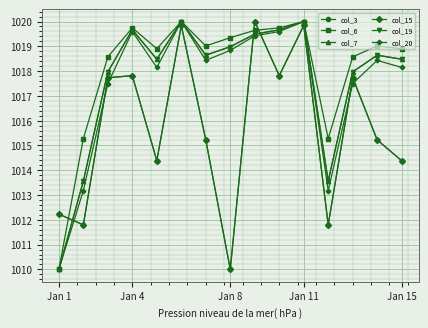

Does the chart have visible grid lines?

Yes